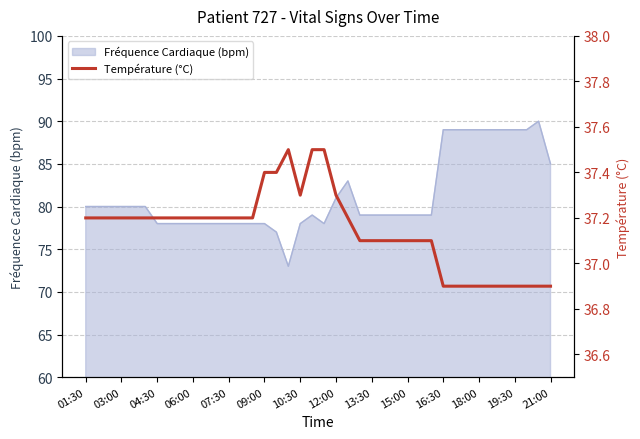

What is the sum of all values?

1485.8